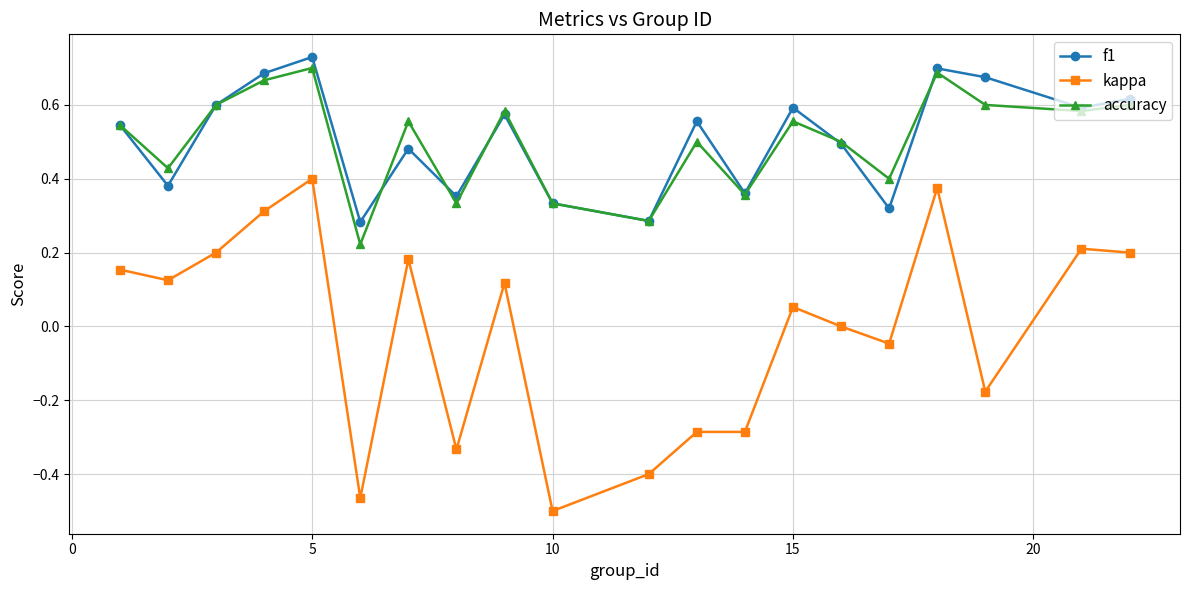

Which series has the largest range (max minus min)?

kappa